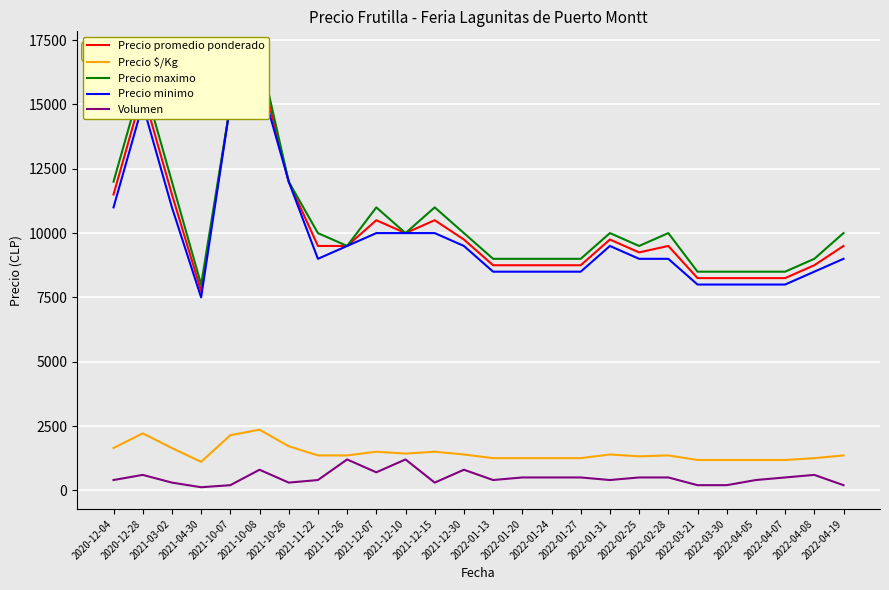

What is the maximum value for Precio minimo?

16000